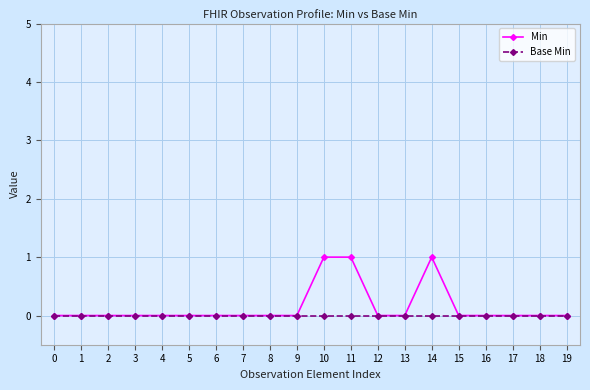

Which series has the largest range (max minus min)?

Min